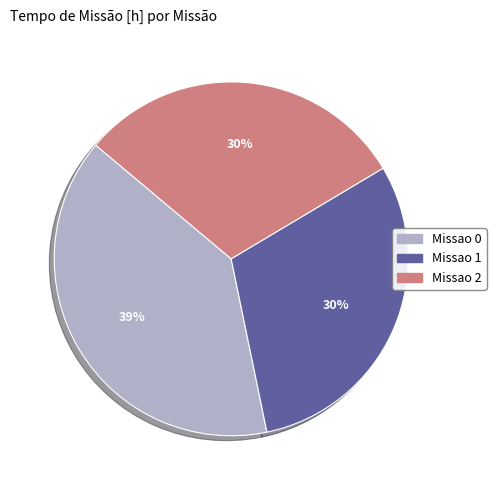

Which category has the biggest portion of the pie?

Missao 0